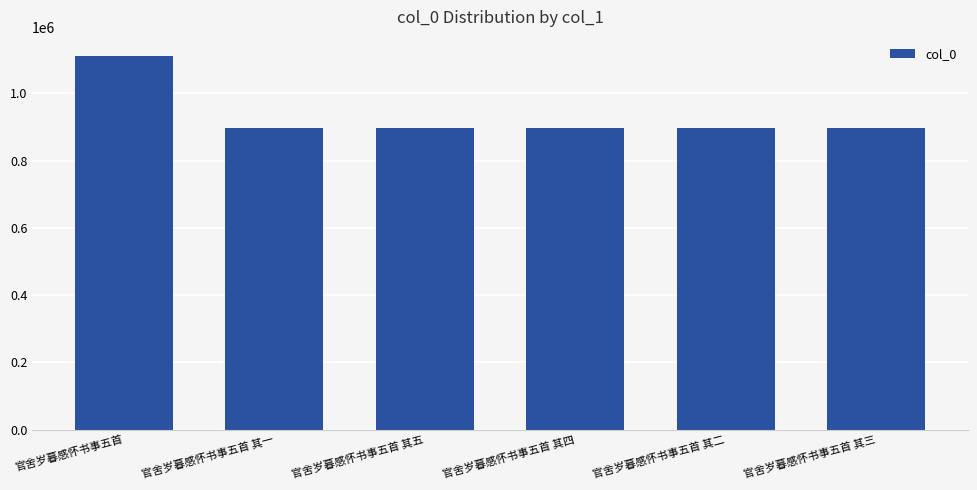

What is the difference between the second highest and minimum values?

4